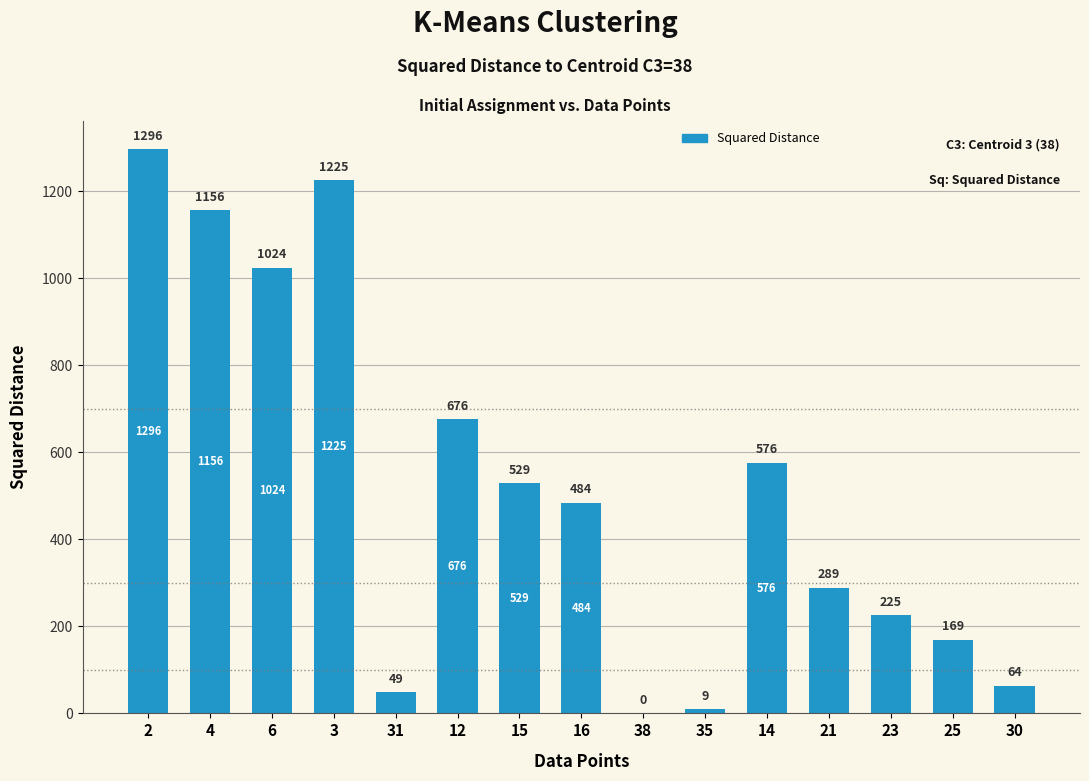

Reading right to left, transcribe all the data shown in this chart.

64	169	225	289	576	9	0	484	529	676	49	1225	1024	1156	1296